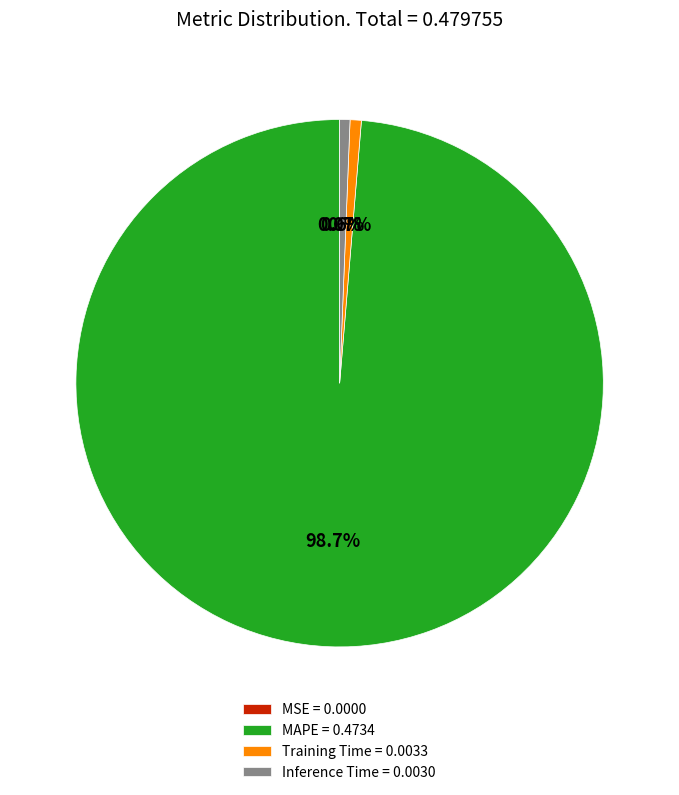

To the nearest percent, what is the average slice percentage?

25%